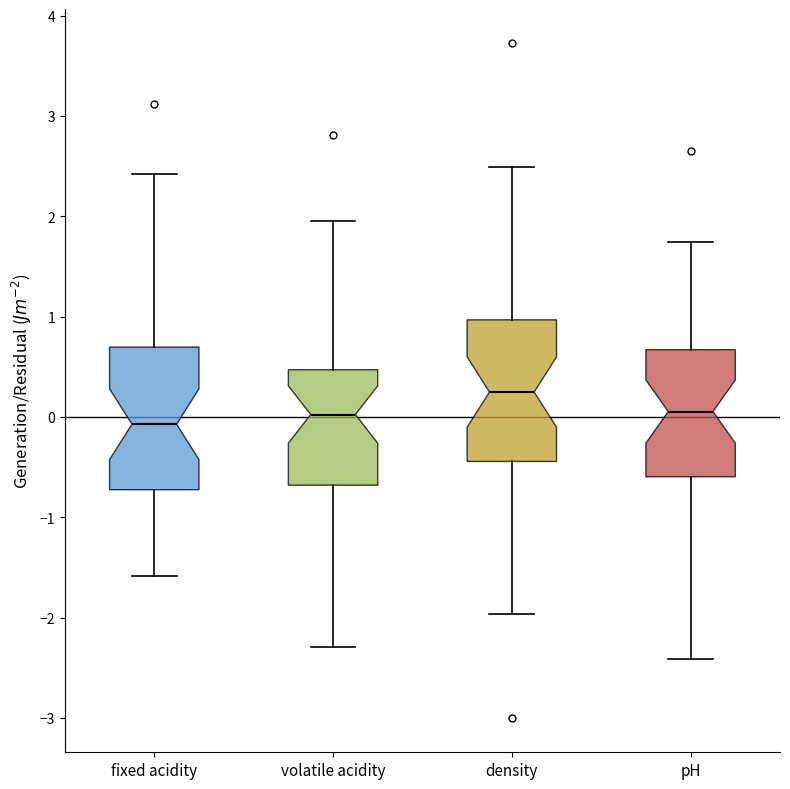

Reading left to right, transcribe this box plot: for each box, give where its median line is, the range the box spans, and where its two whiskers end, as read against the y-axis. The values are not printed on the chart, so give them approximately, as read against the axis.

fixed acidity: median -0.1, box -0.7 to 0.7, whiskers -1.6 to 2.4
volatile acidity: median 0.0, box -0.7 to 0.5, whiskers -2.3 to 1.9
density: median 0.2, box -0.4 to 1.0, whiskers -2.0 to 2.5
pH: median 0.1, box -0.6 to 0.7, whiskers -2.4 to 1.7